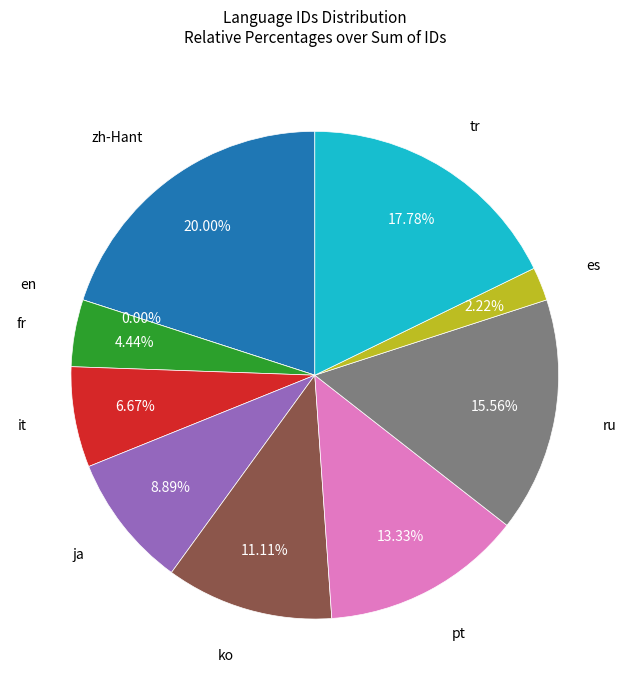

How much of the chart is everything except zh-Hant?

80.0%